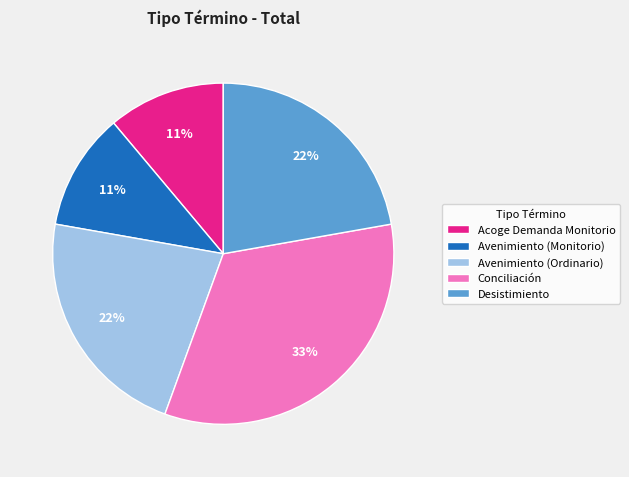

What is the largest slice in the pie chart?

Conciliación